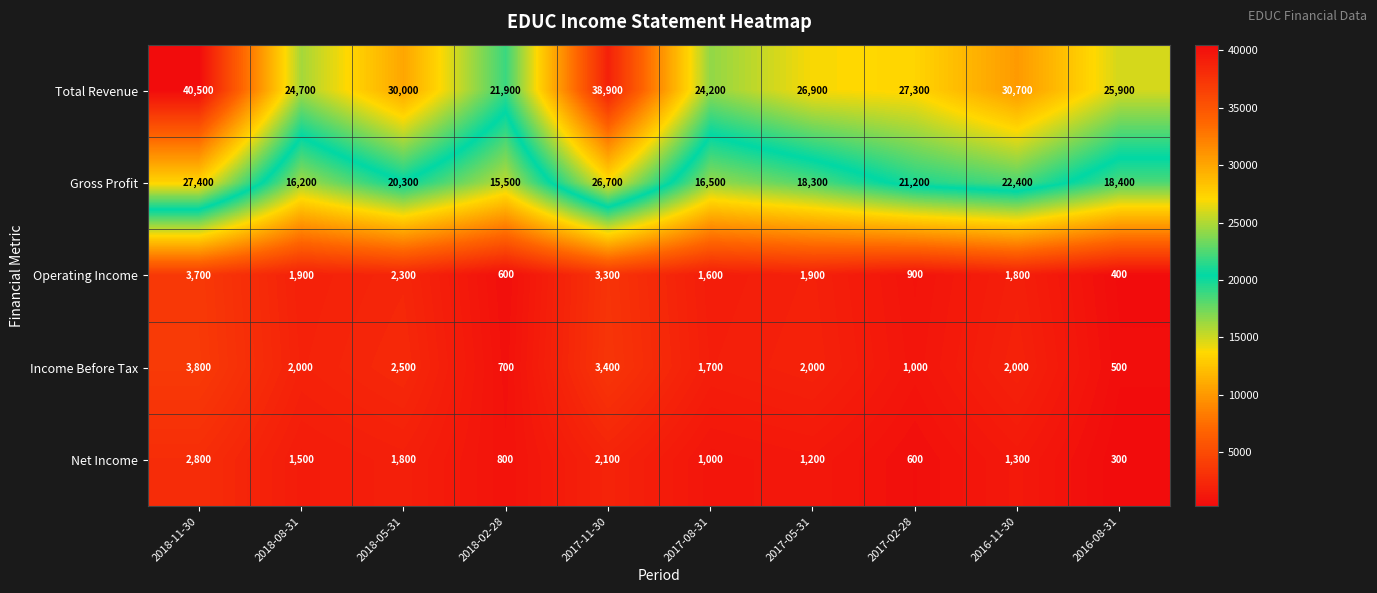

Rank the series at 2017-11-30 from highest to lowest value.

Total Revenue, Gross Profit, Income Before Tax, Operating Income, Net Income